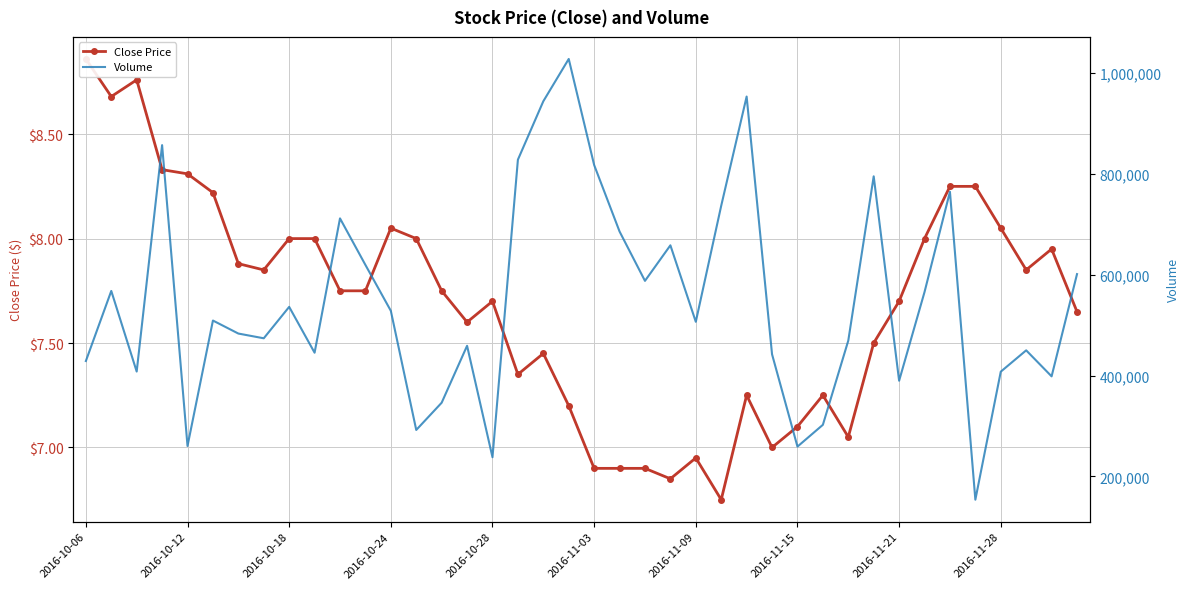

Count the number of categories in the chart.

40